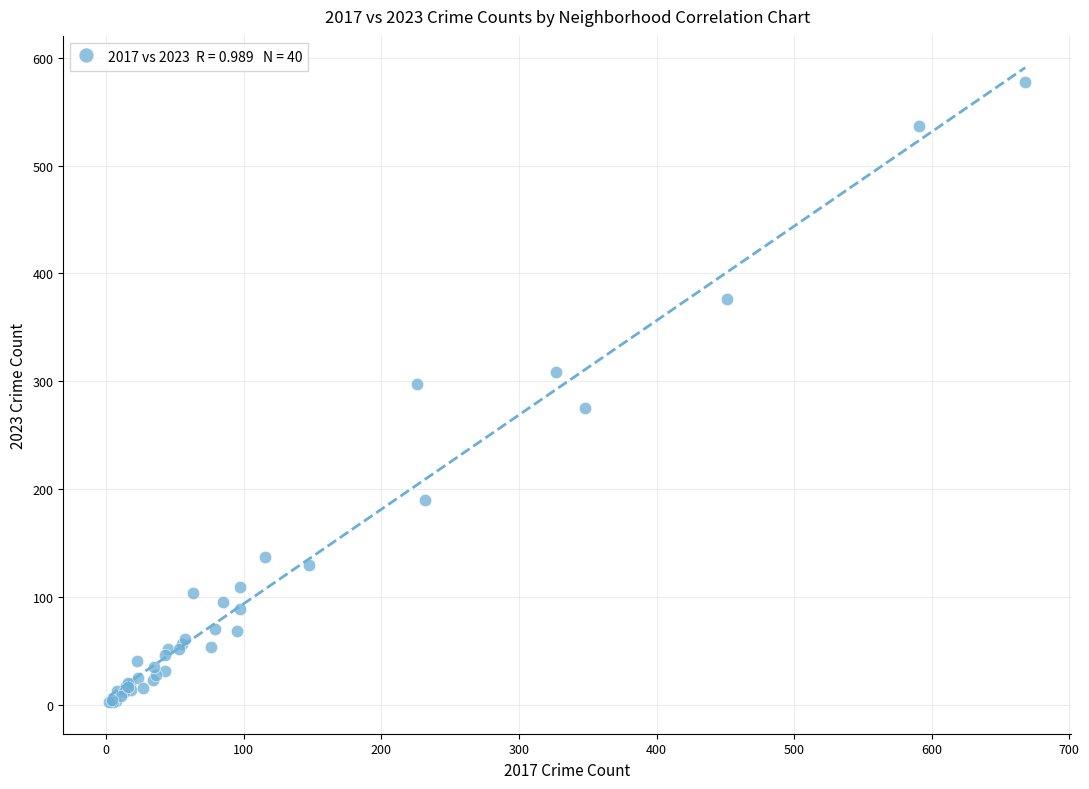

What Y value in the scatter plot is closest to 290?

298